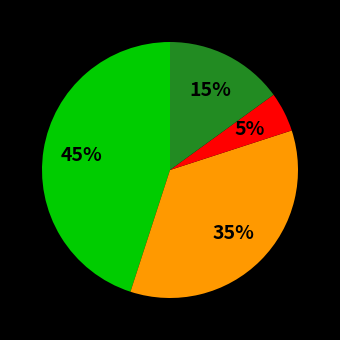

To the nearest percent, what is the average slice percentage?

25%